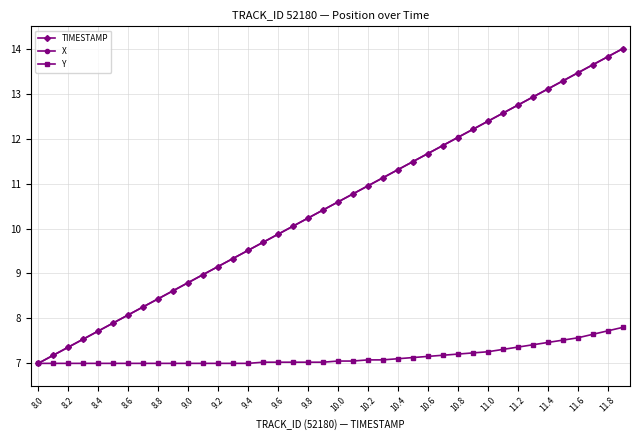

Which series has the largest range (max minus min)?

X